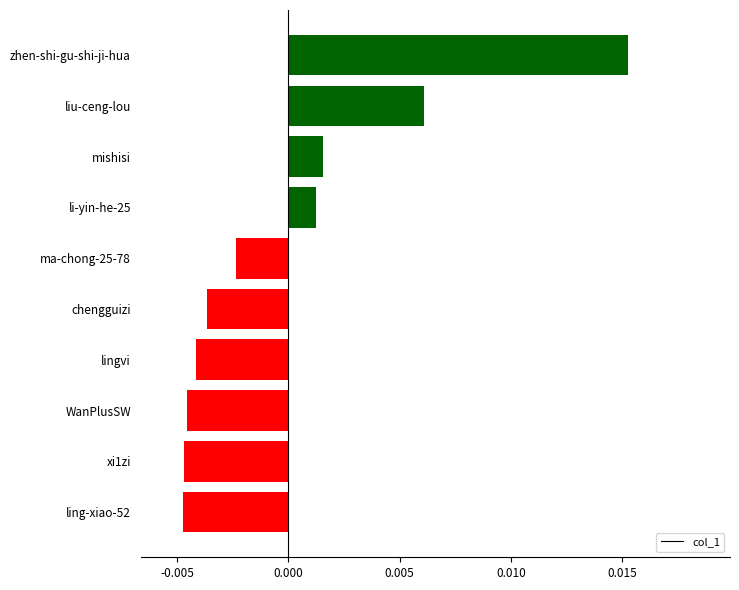

At which category does the chart reach its peak across all series?

zhen-shi-gu-shi-ji-hua